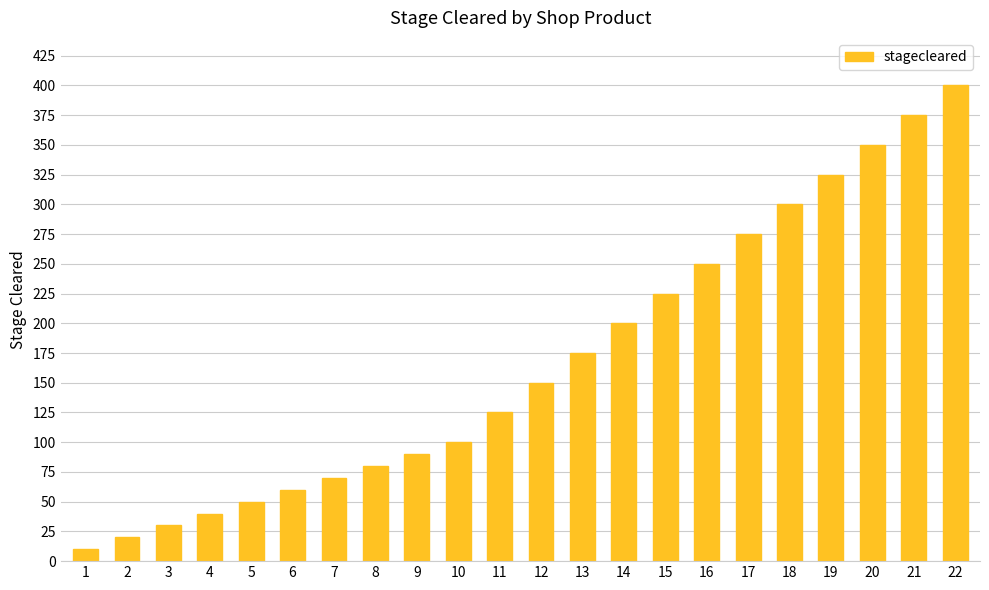

True or false: the data shows 350 at 20.

True